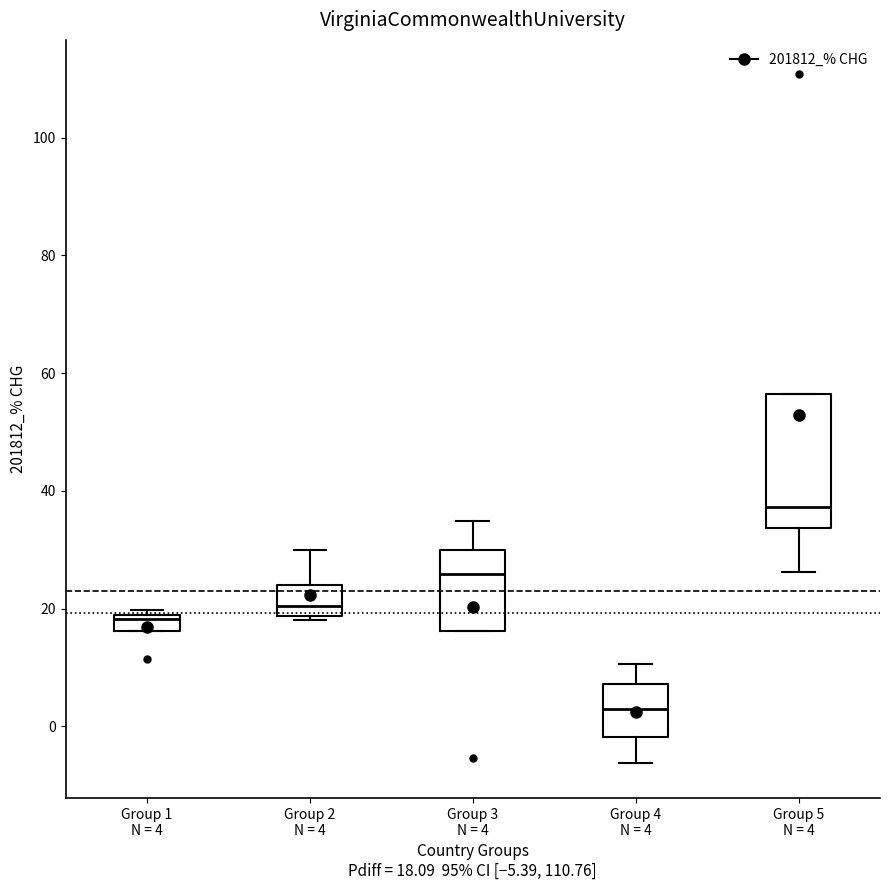

Which box is the tallest, from its lower edge to its upper edge?

Group 5 N = 4